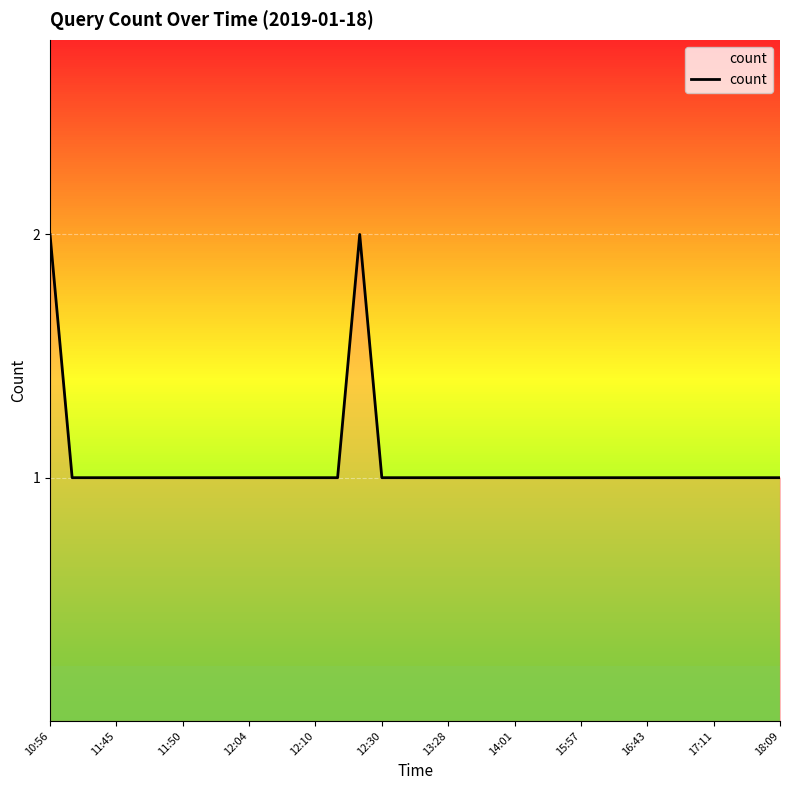

How many distinct data groups are displayed?

1